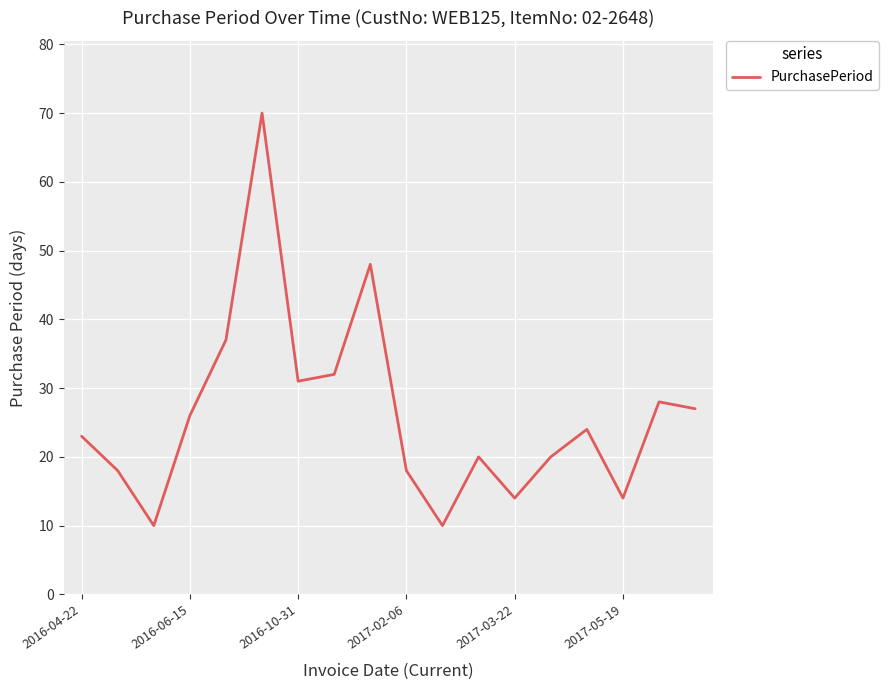

What is the smallest value displayed?

10